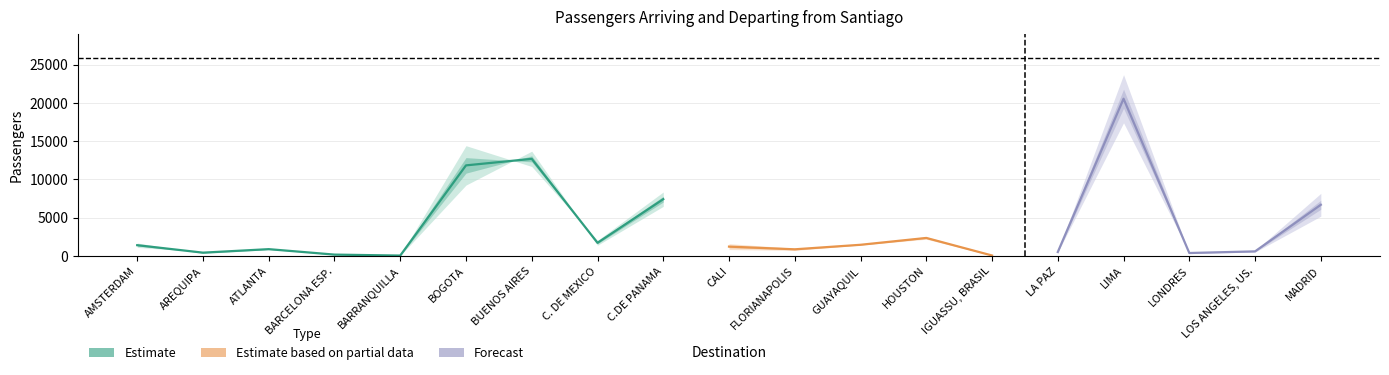

What is the label of the 14th point from the left?

IGUASSU, BRASIL